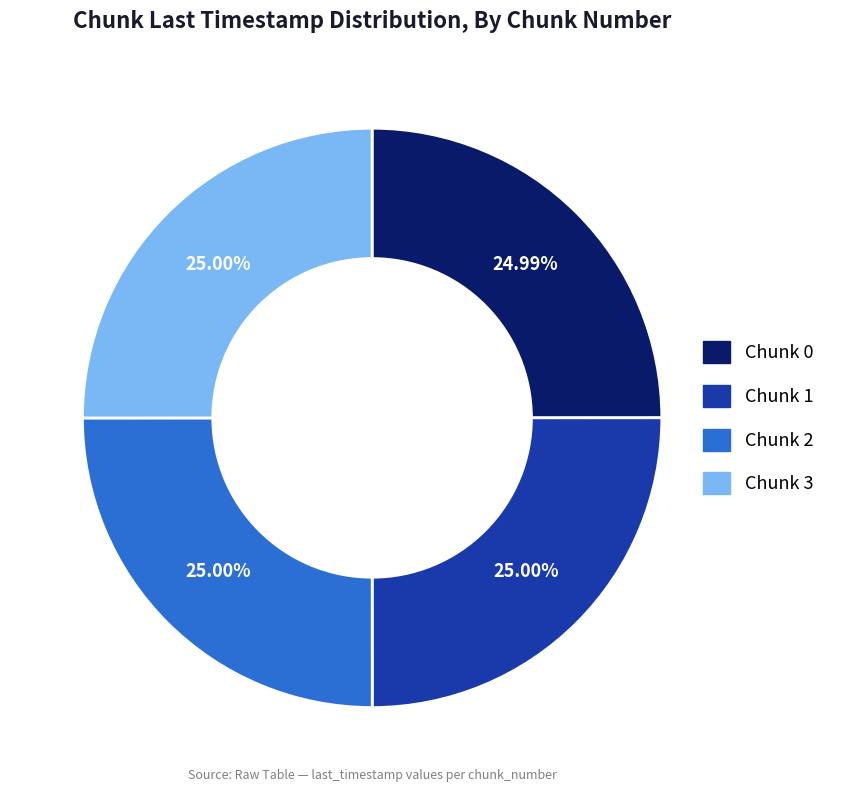

To the nearest percent, what is the average slice percentage?

25%